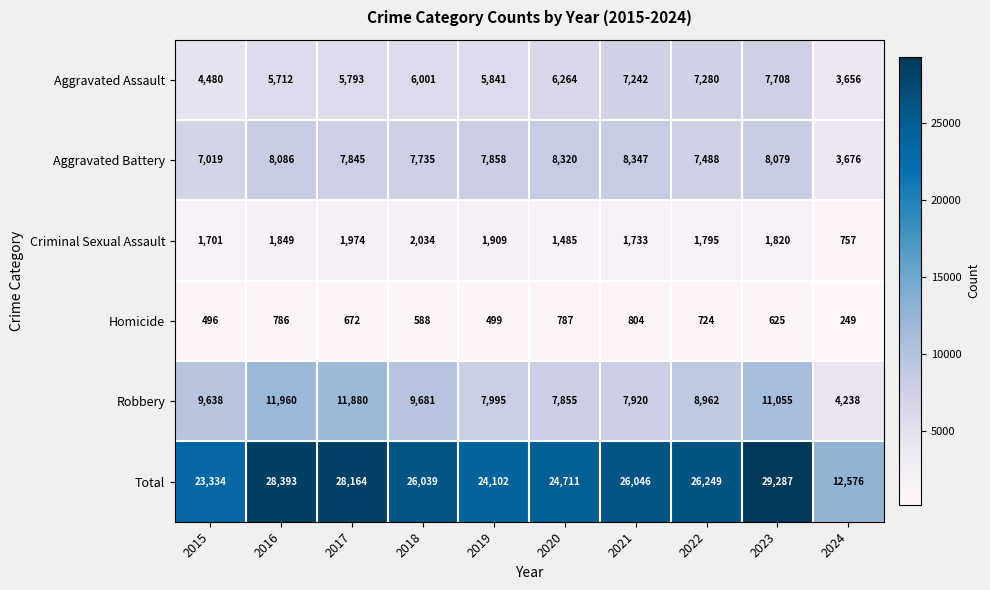

How many distinct data groups are displayed?

6